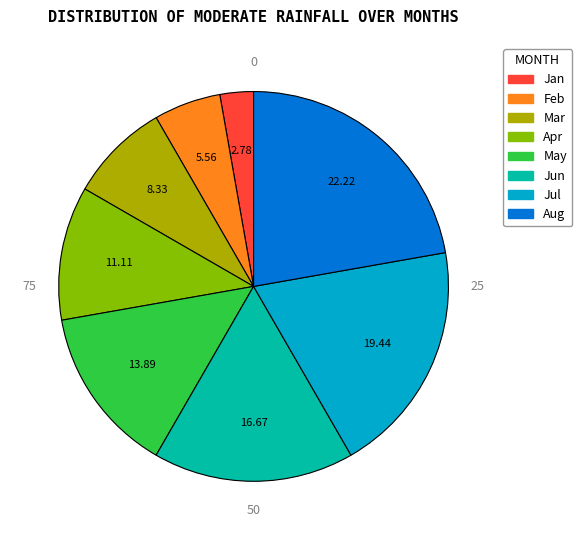

Is there a majority slice in this chart?

No